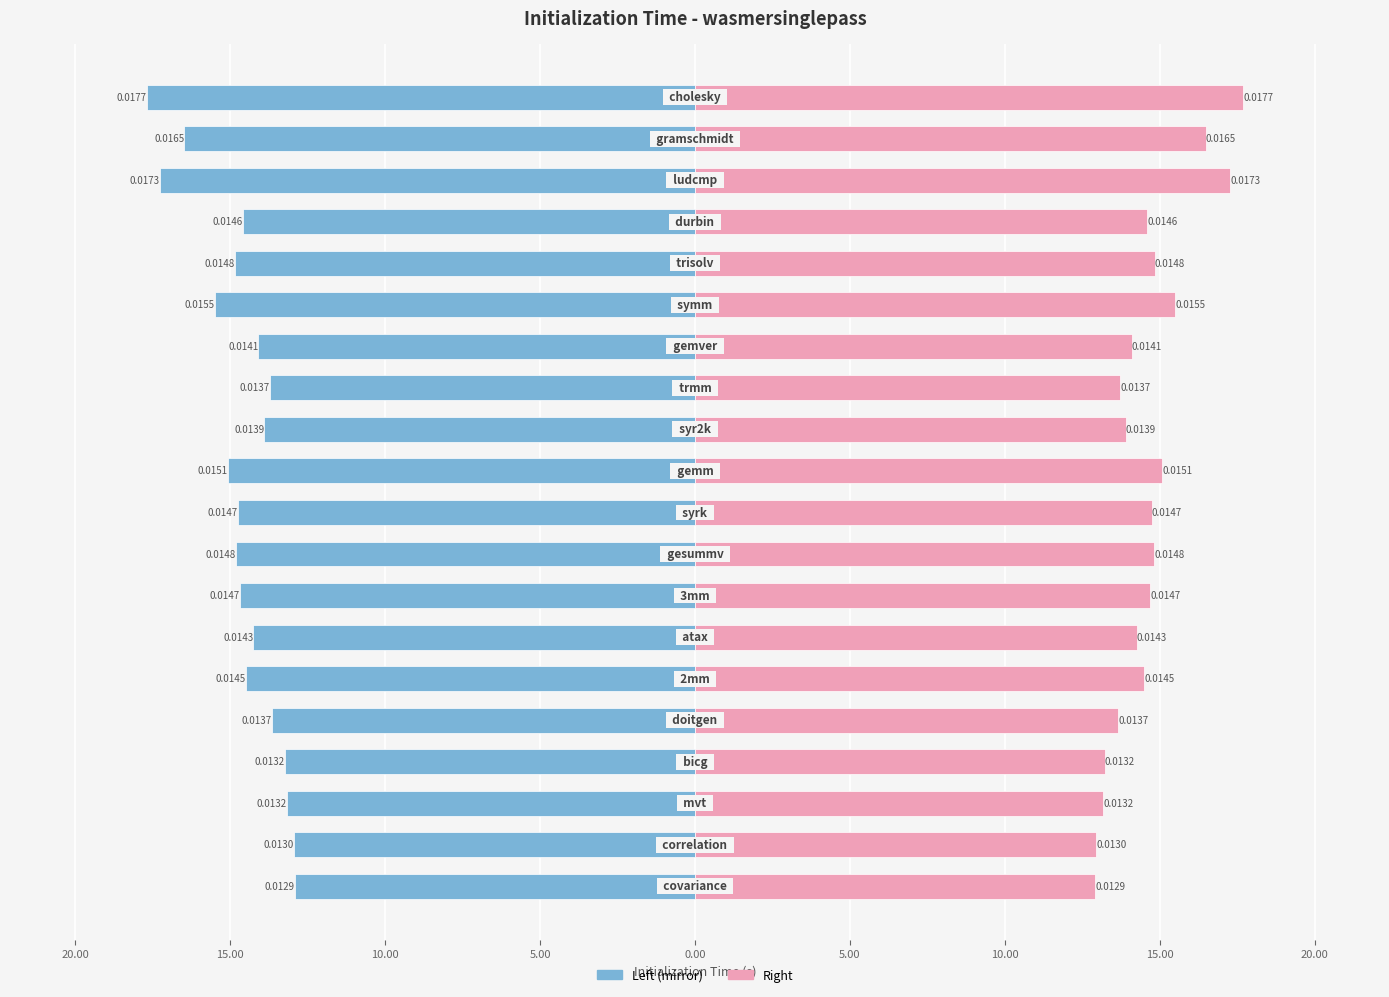

Is it true that wasmersinglepass (right) equals 7.0 at 12?

False